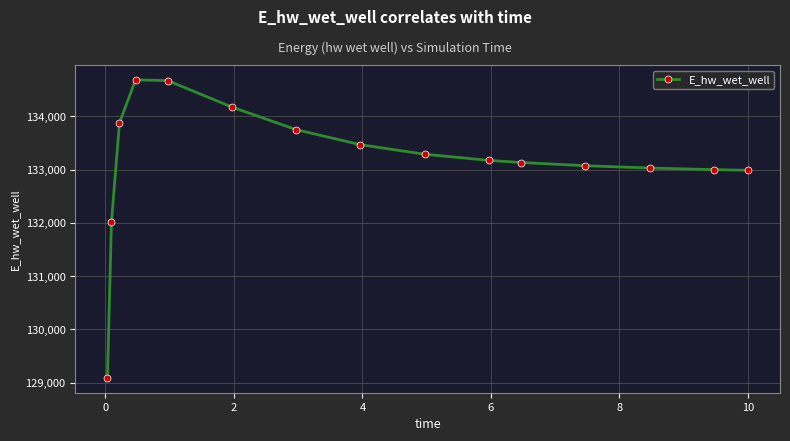

What is the value of the 11th point from the left?

133135.1